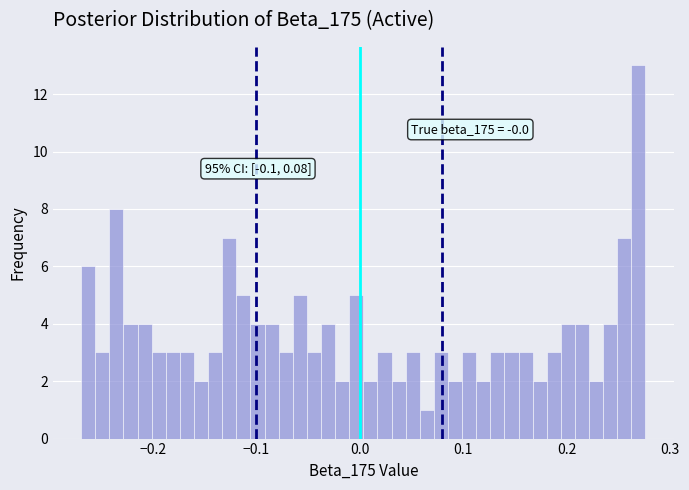

Read against the x-axis, roughly where is the centre of the tallest bar?

0.27